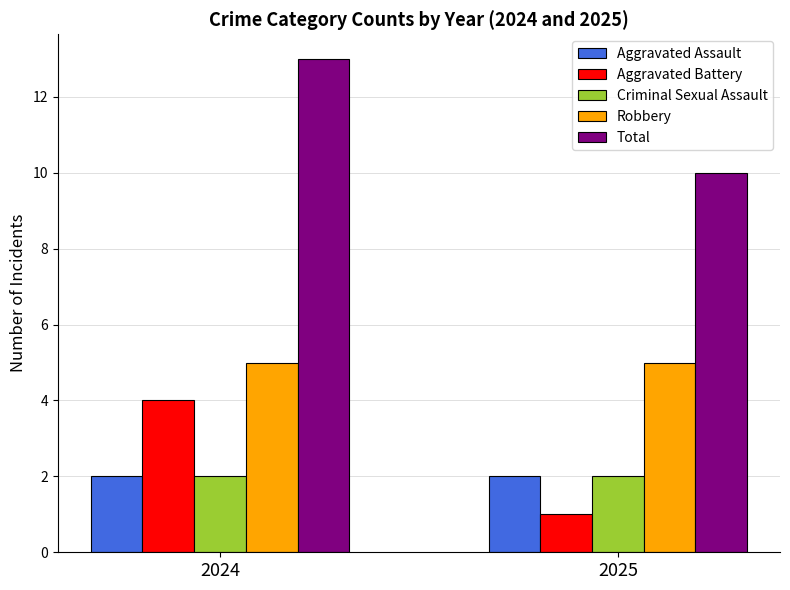

Does the chart contain stacked bars?

No